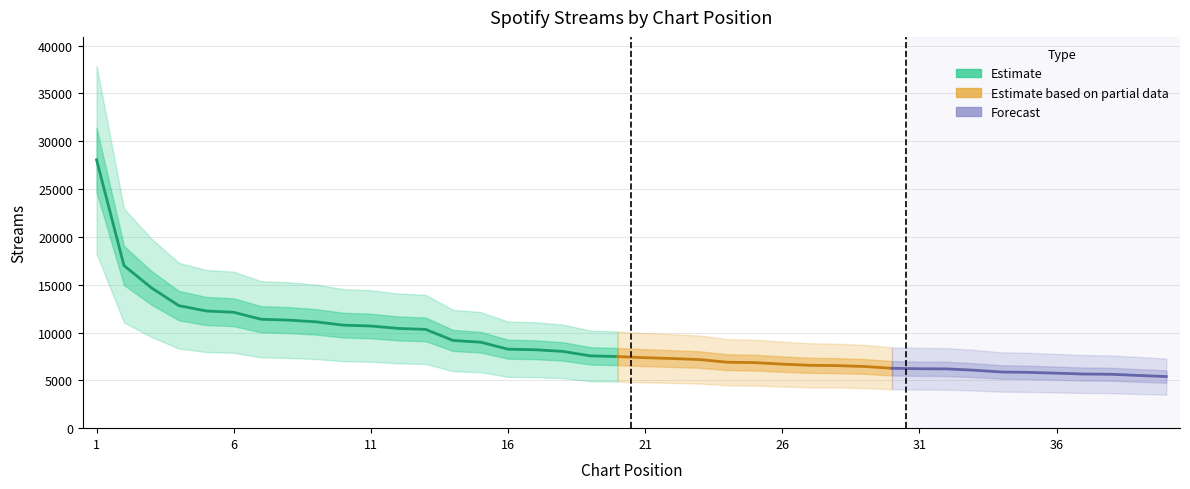

What is the ratio of the value at 11 to the value at 28?

1.6